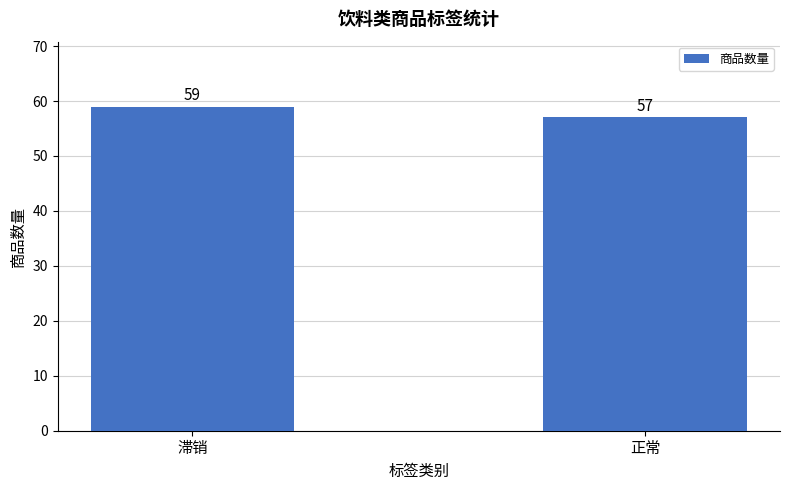

What is the average value?

58